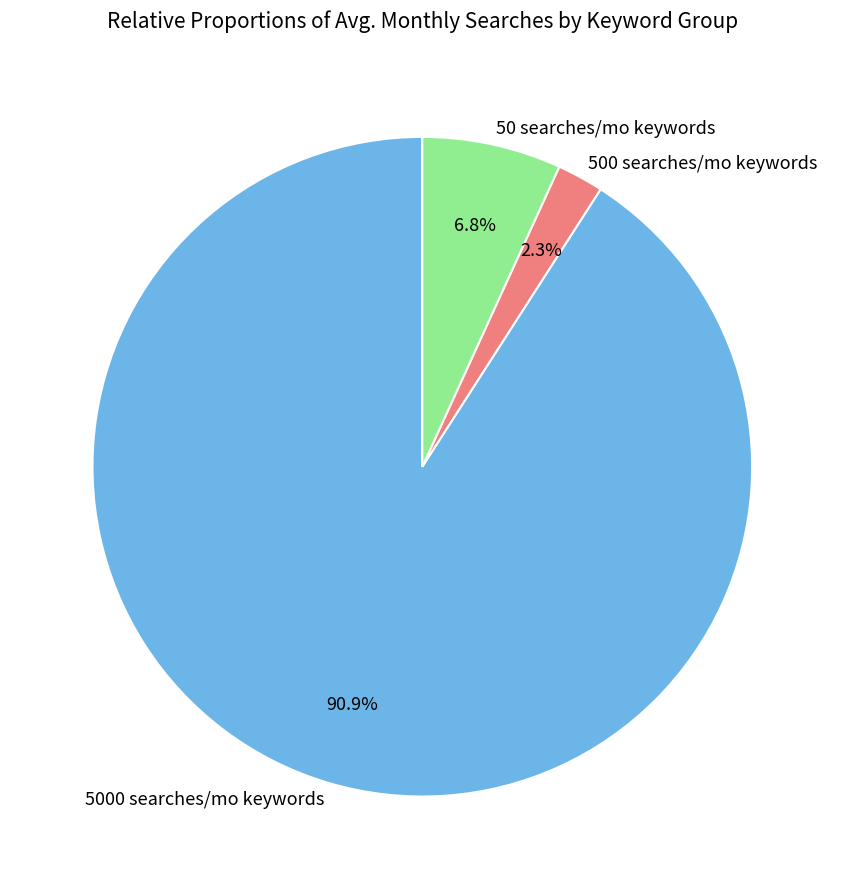

What is the smallest slice in the pie chart?

500 searches/mo keywords